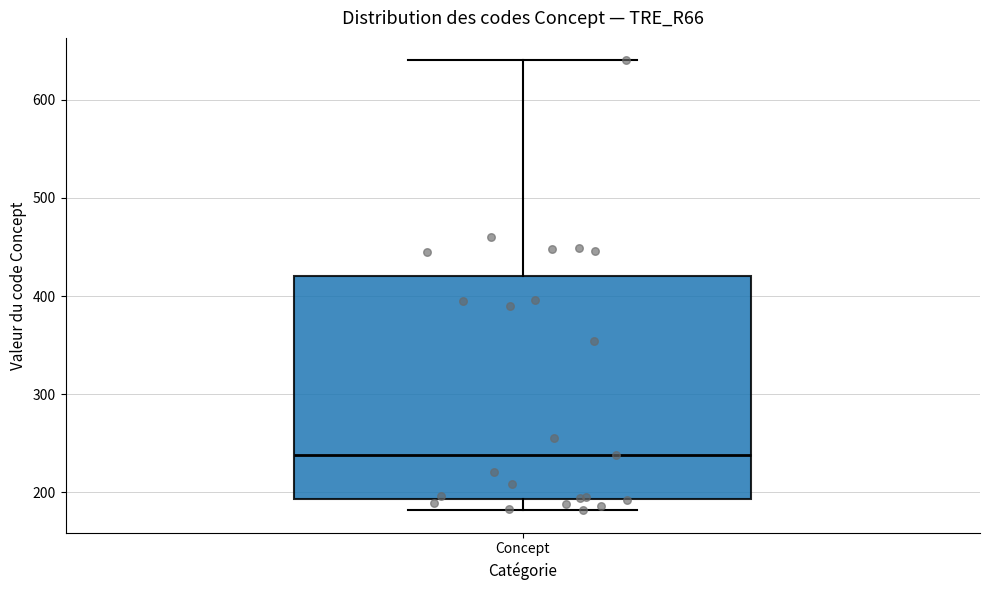

Where does the upper whisker of the box for Concept end on the y-axis? The values are not printed on the chart, so give them approximately, as read against the axis.

640